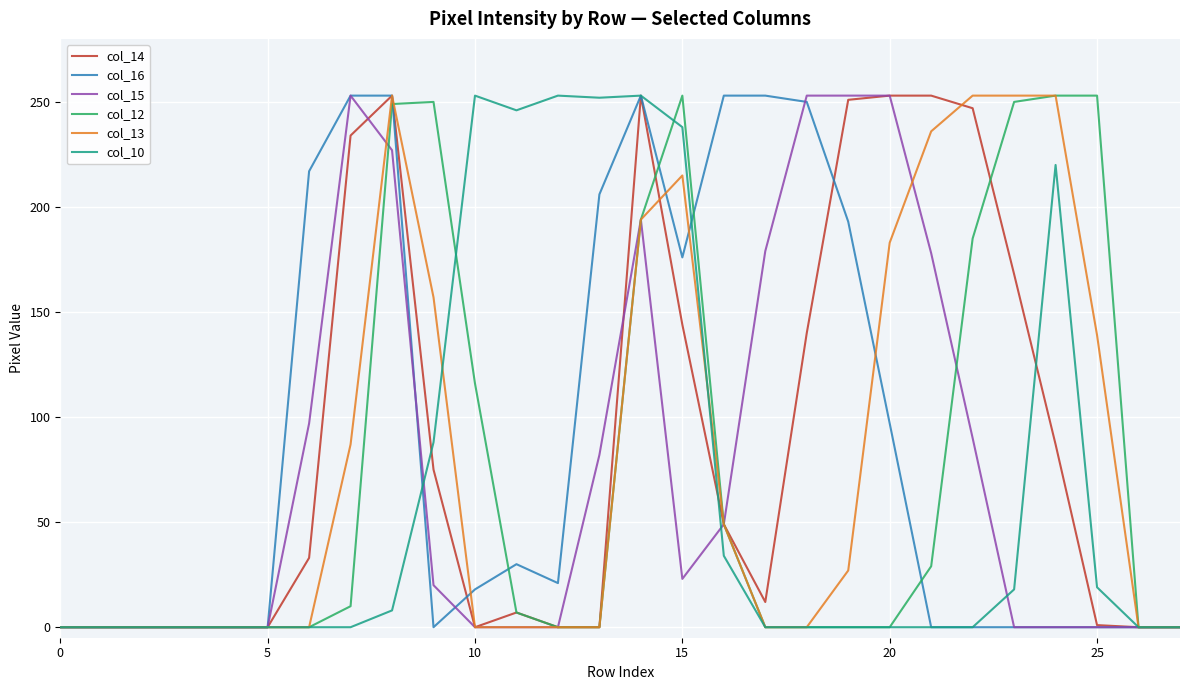

What is the greatest value displayed?

253